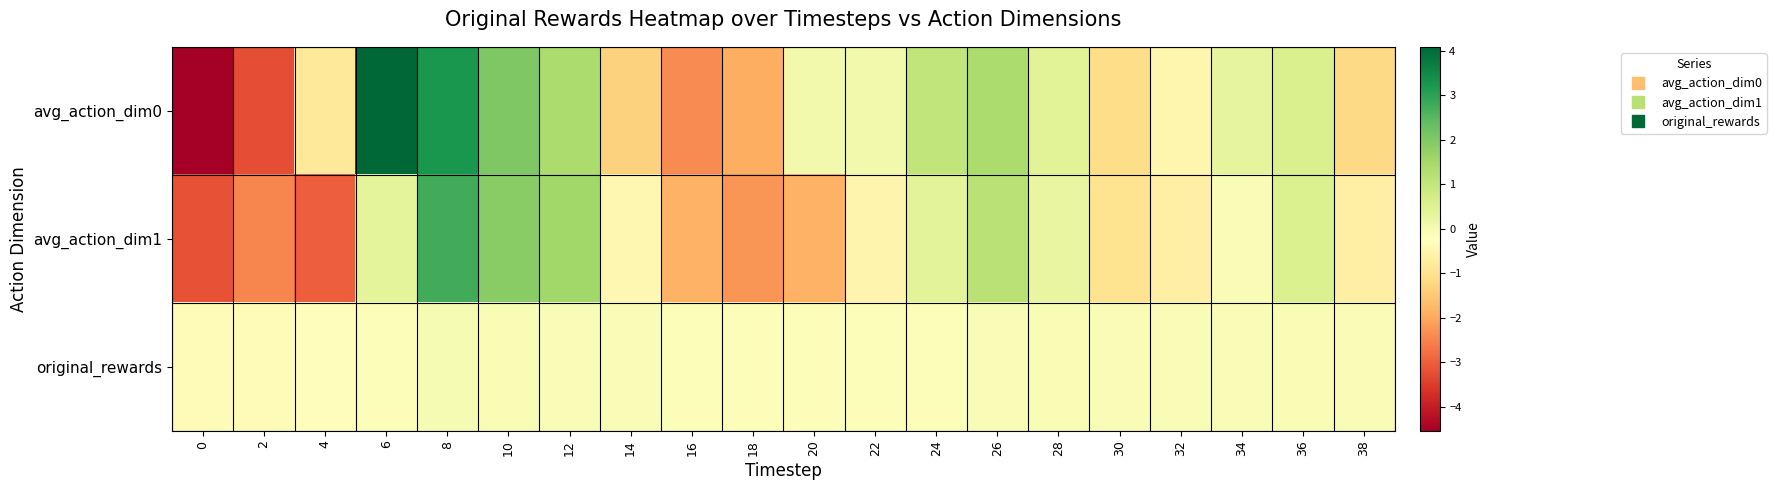

What is the total value across all series at 36?

1.1